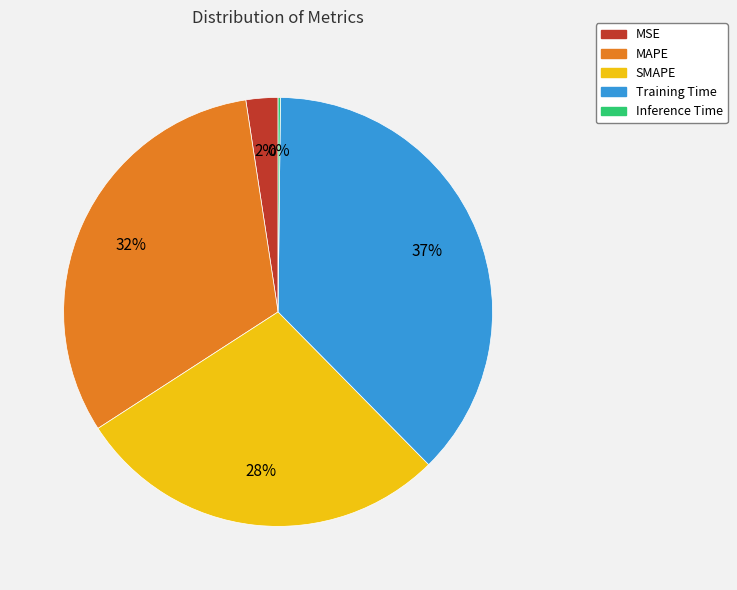

To the nearest percent, what is the difference between the largest and smallest slice percentages?

37%